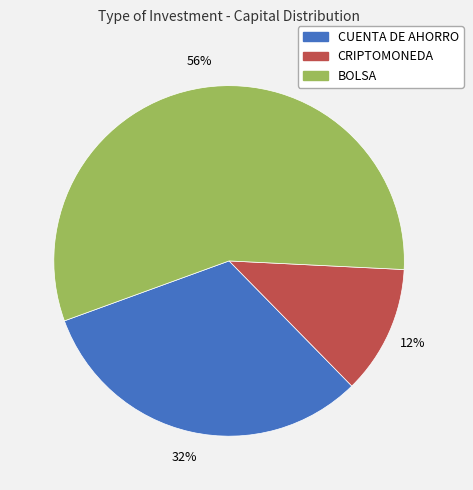

To the nearest percent, what portion does BOLSA represent?

56%